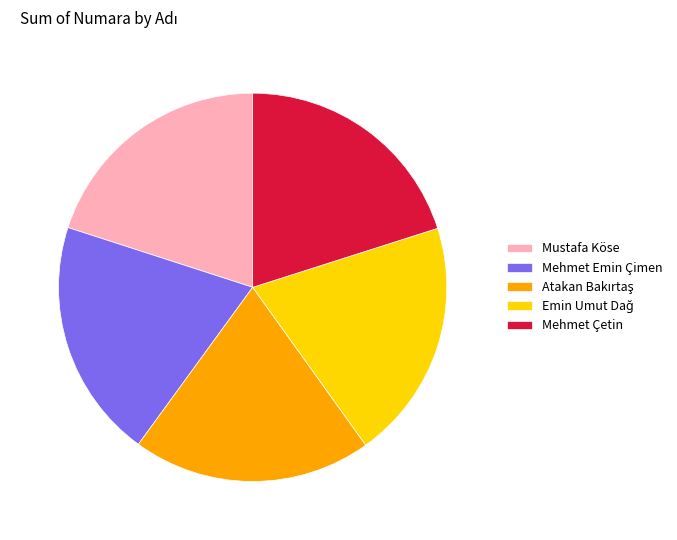

The Mustafa Köse slice represents 26% of the pie. True or false?

False